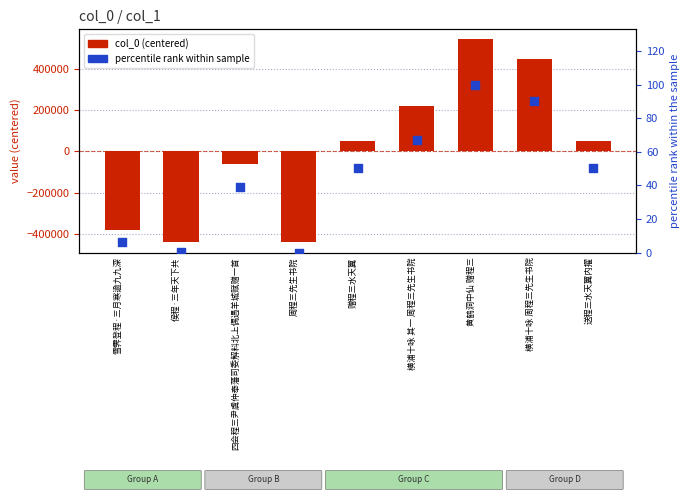

Which series contains the highest Y value?

col_0 (centered)